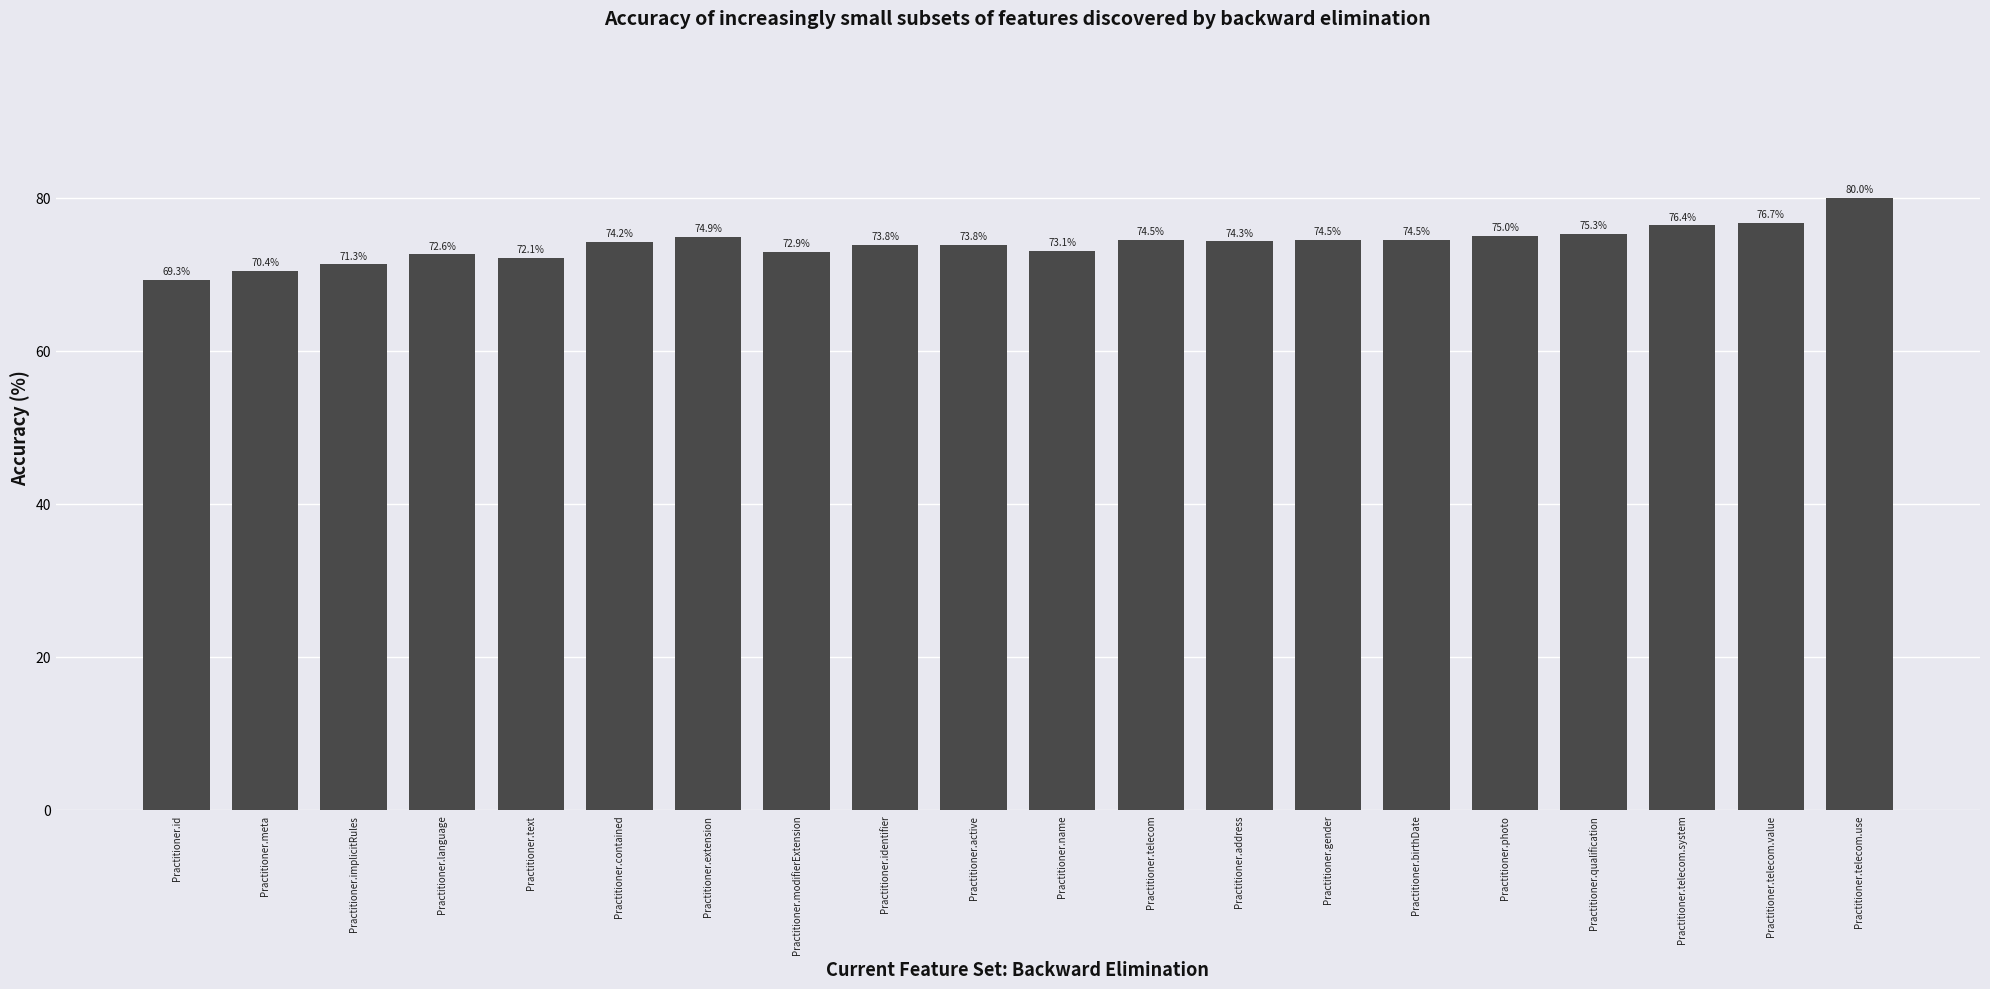

List the labels in order of value, smallest first.

Practitioner.id, Practitioner.meta, Practitioner.implicitRules, Practitioner.text, Practitioner.language, Practitioner.modifierExtension, Practitioner.name, Practitioner.identifier, Practitioner.active, Practitioner.contained, Practitioner.address, Practitioner.telecom, Practitioner.gender, Practitioner.birthDate, Practitioner.extension, Practitioner.photo, Practitioner.qualification, Practitioner.telecom.system, Practitioner.telecom.value, Practitioner.telecom.use